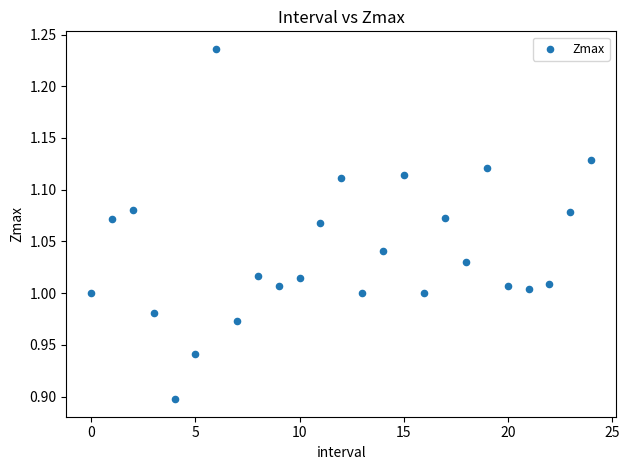

What is the range of Y values (max minus min)?

0.3